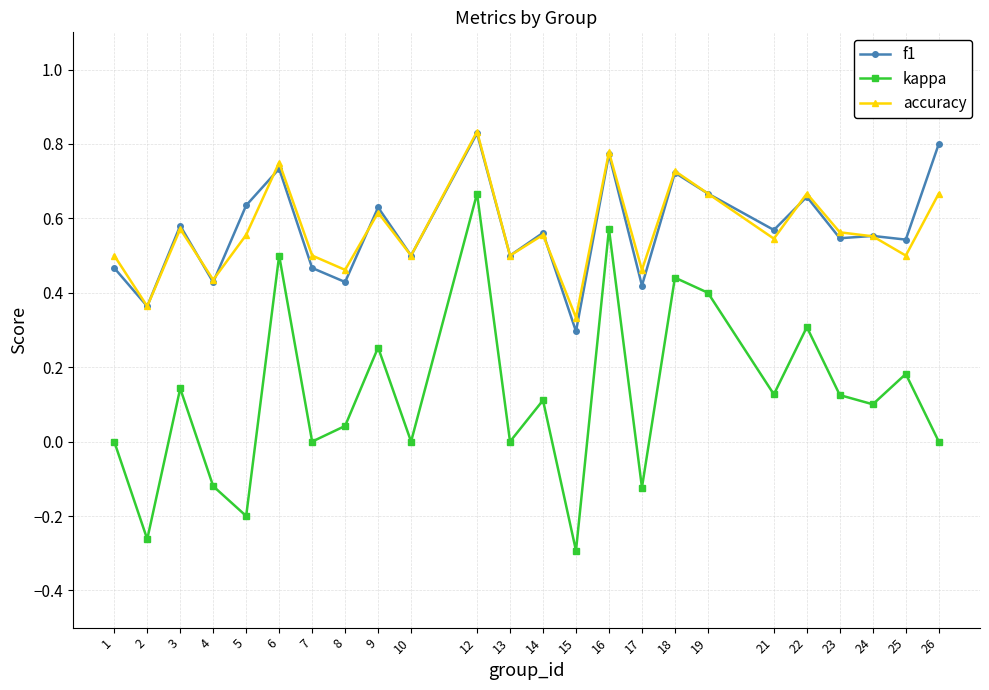

Count the number of data series in this chart.

3